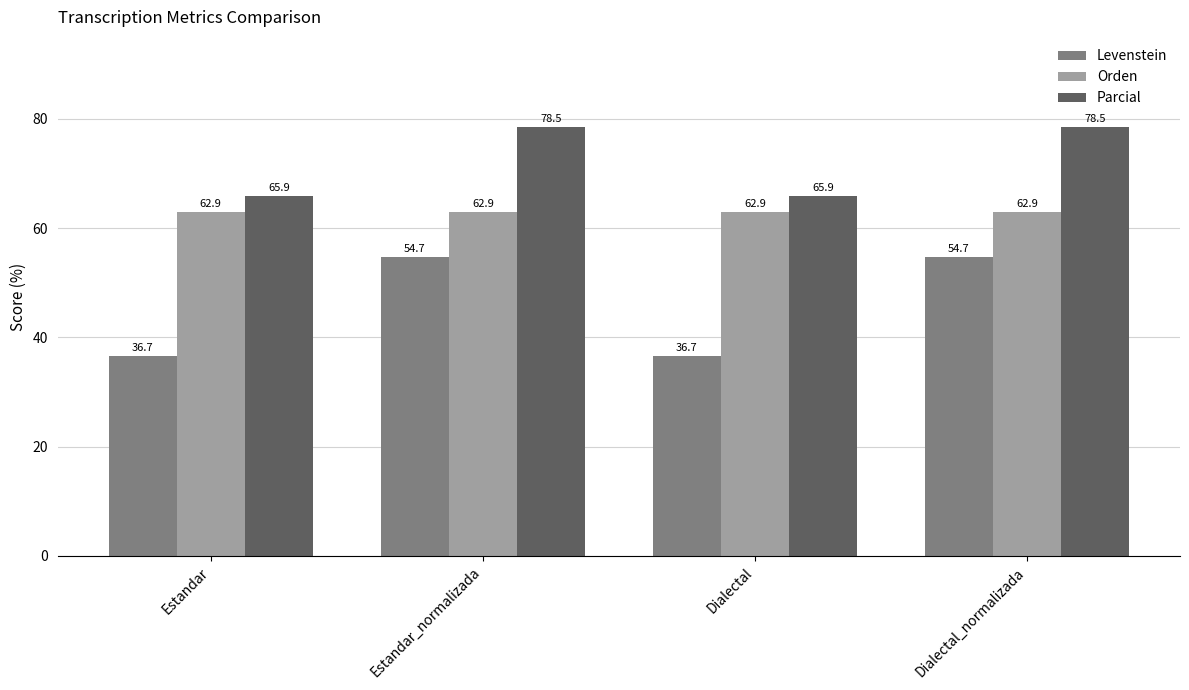

Reading left to right, what are all the values shown in this chart?

Levenstein: Estandar=36.7	Estandar_normalizada=54.7	Dialectal=36.7	Dialectal_normalizada=54.7
Orden: Estandar=62.9	Estandar_normalizada=62.9	Dialectal=62.9	Dialectal_normalizada=62.9
Parcial: Estandar=65.9	Estandar_normalizada=78.5	Dialectal=65.9	Dialectal_normalizada=78.5